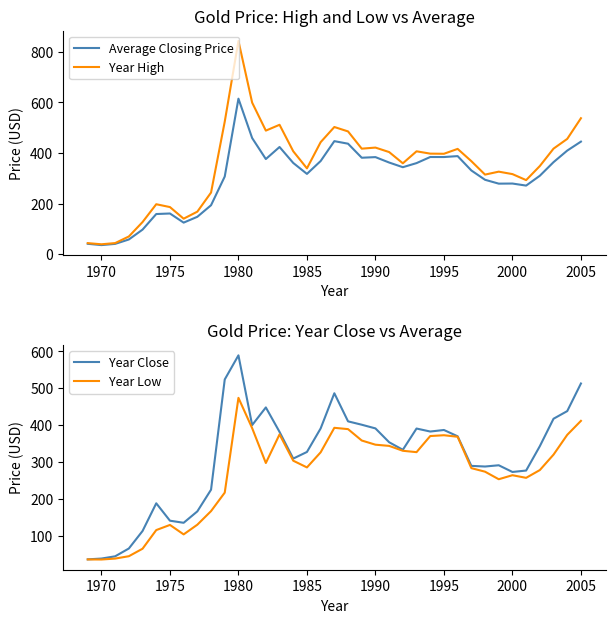

At how many categories does at least one series exceed 490?

6